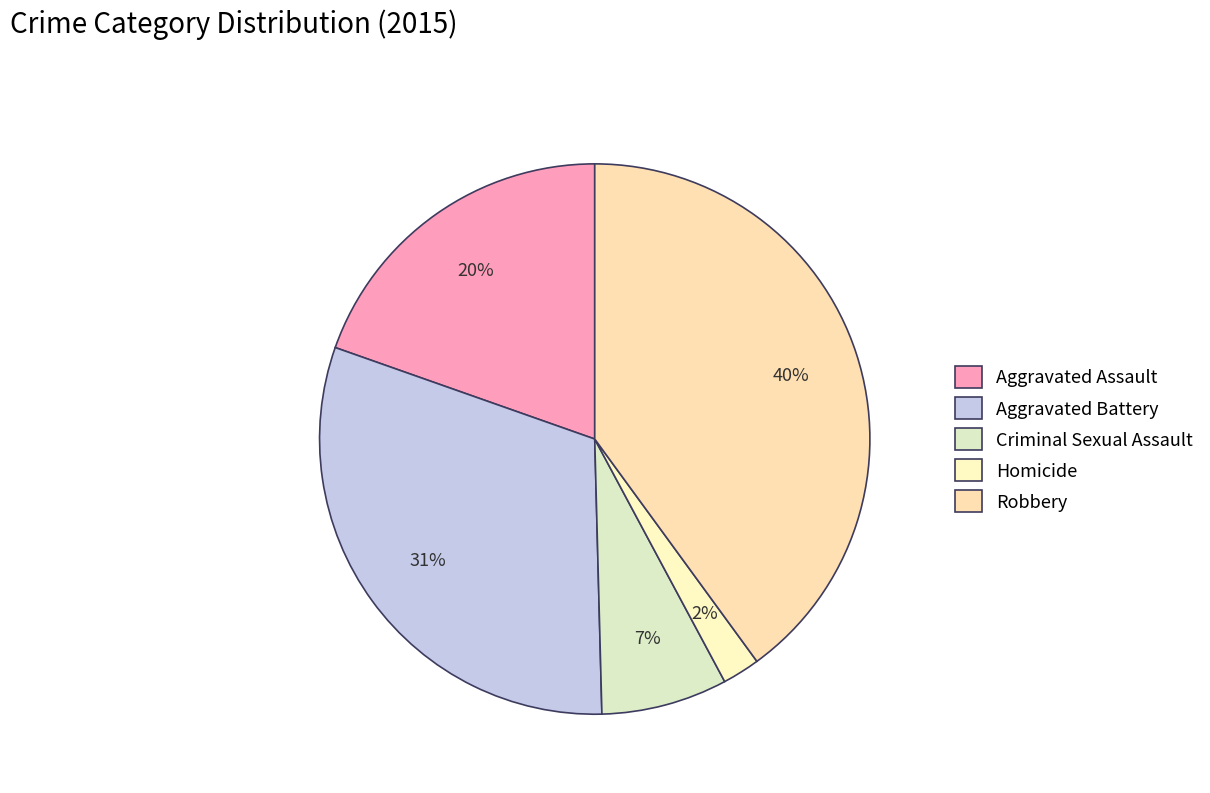

Does Homicide represent more than half of the total?

No